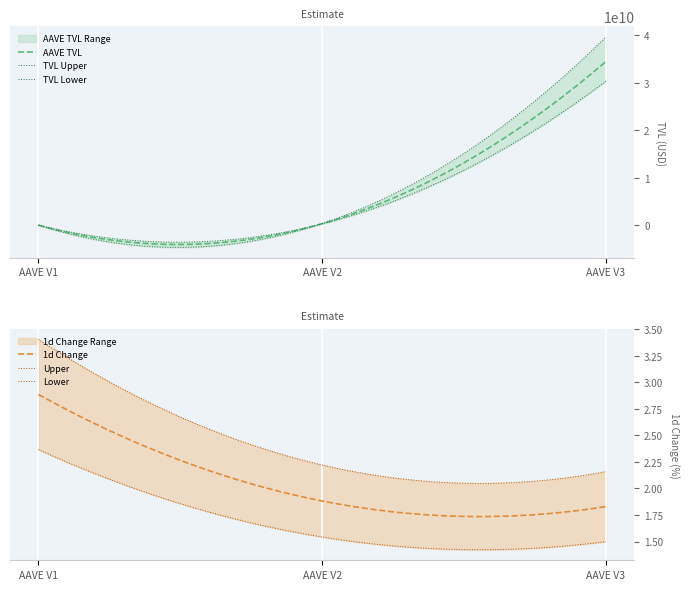

At which label does AAVE V1 reach its peak?

AAVE V1